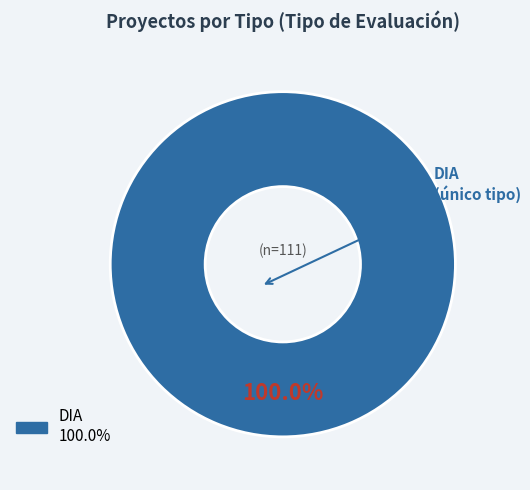

Is there a majority slice in this chart?

Yes